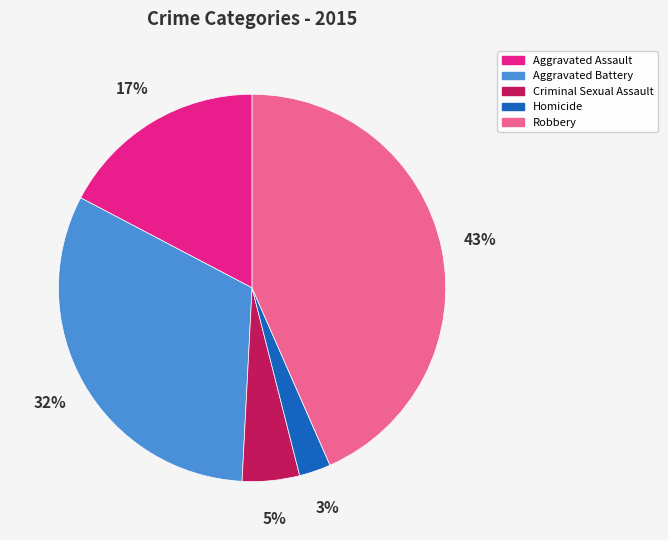

Which has a higher value, Criminal Sexual Assault or Aggravated Battery?

Aggravated Battery